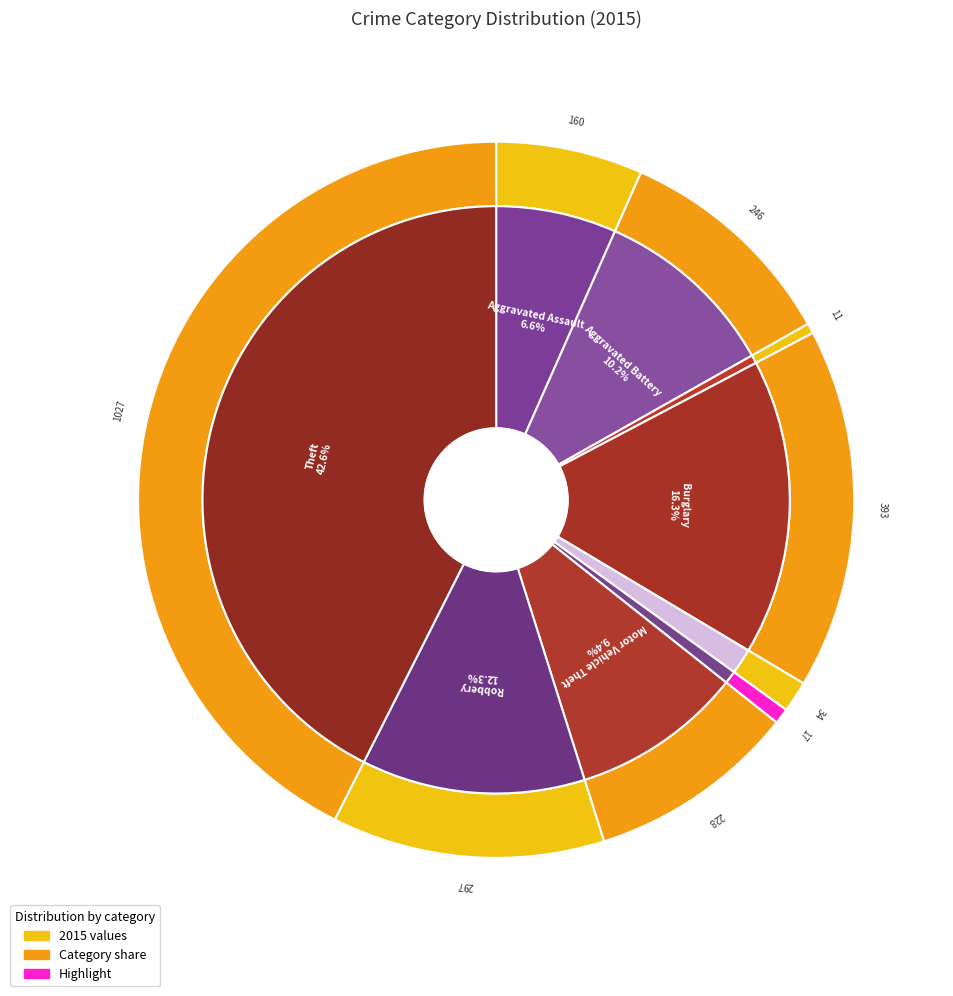

What is the ratio of the value at Burglary to the value at Homicide?

23.1